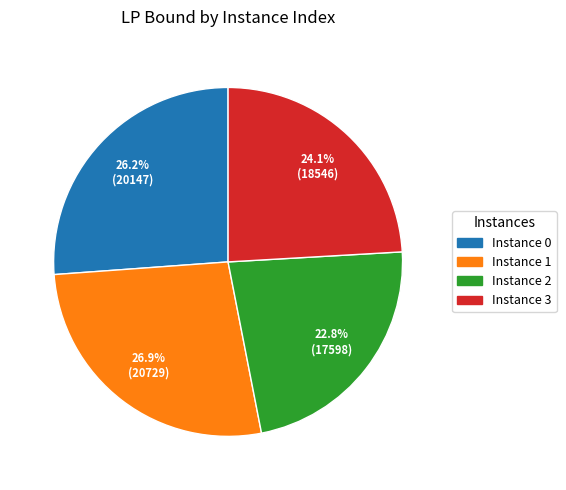

What is the ratio of the value at Instance 3 to the value at Instance 1?

0.9